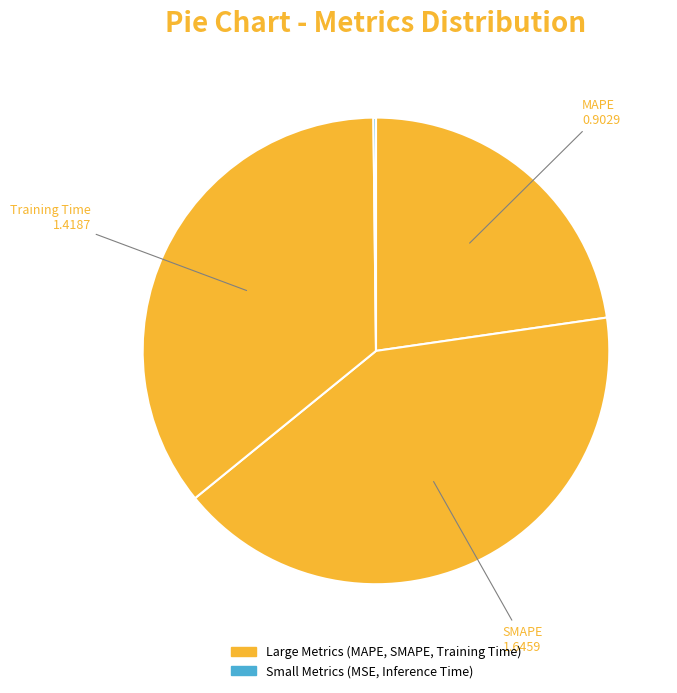

Is there any slice that represents more than half of the pie?

No